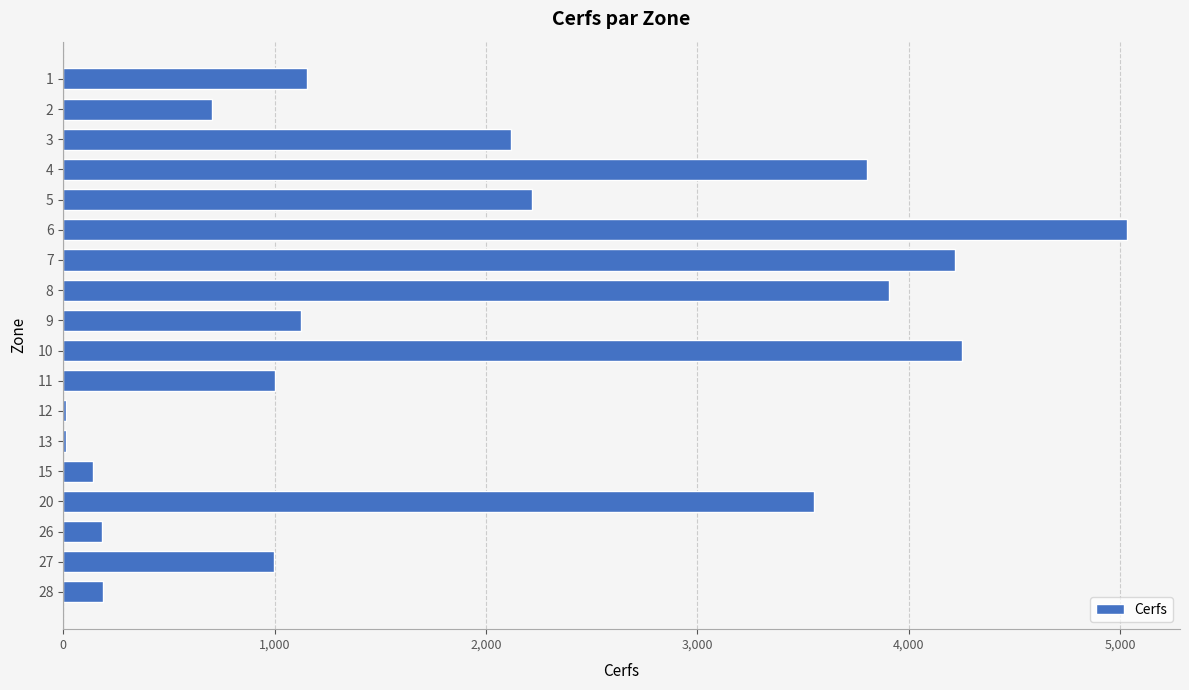

What is the maximum value shown in the chart?

5031